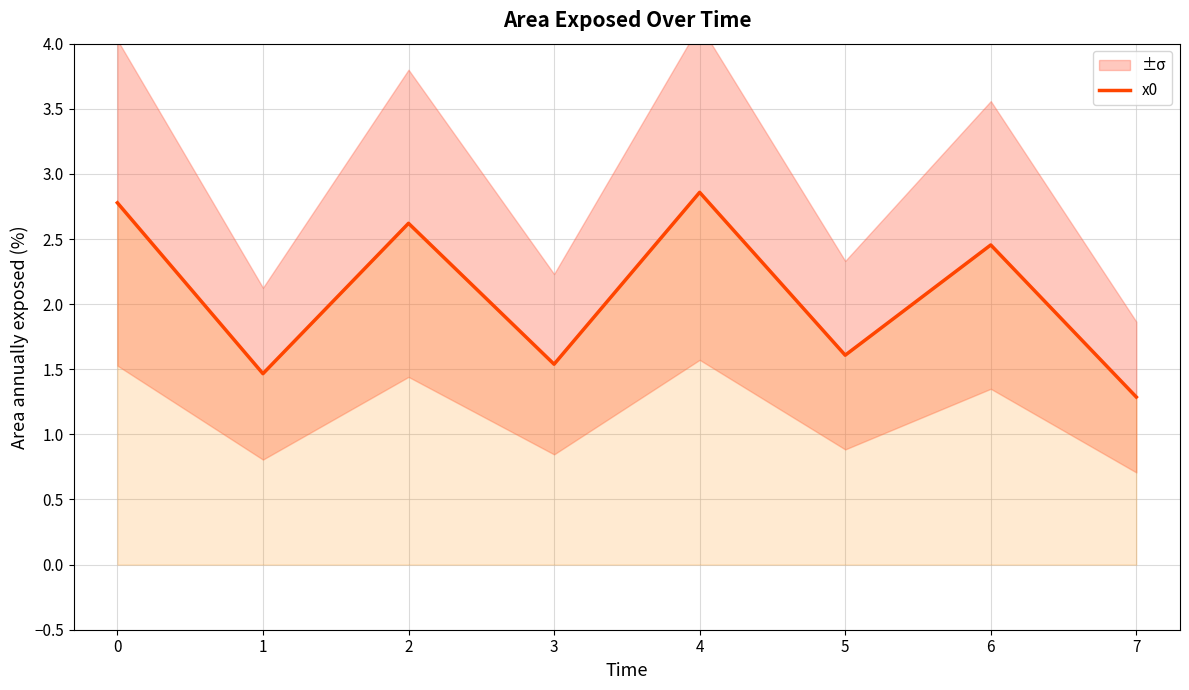

Is it true that x0 equals 0.8 at 0?

False